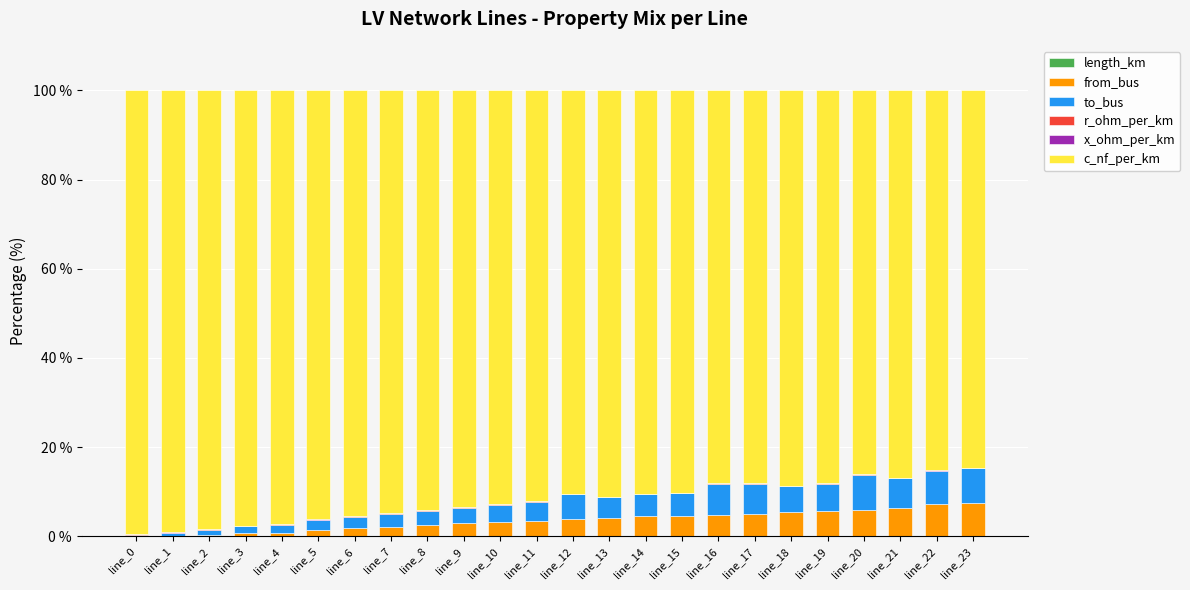

Count the number of data series in this chart.

6